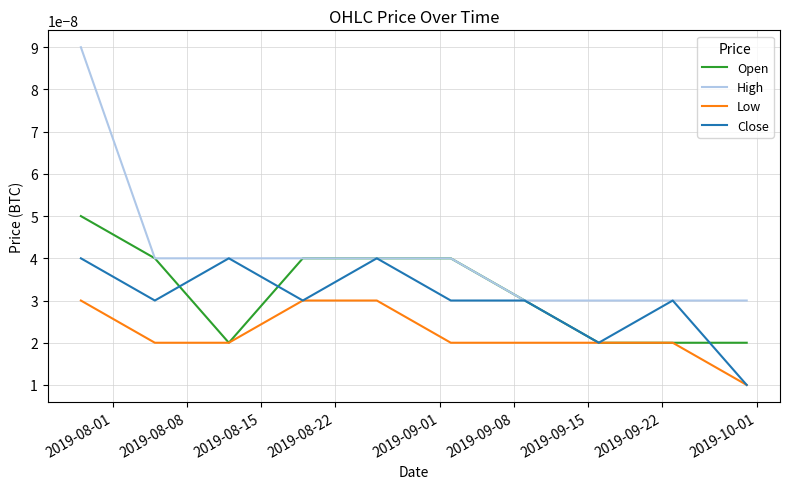

Rank the series by their maximum value, from lowest to highest.

Low, Close, Open, High